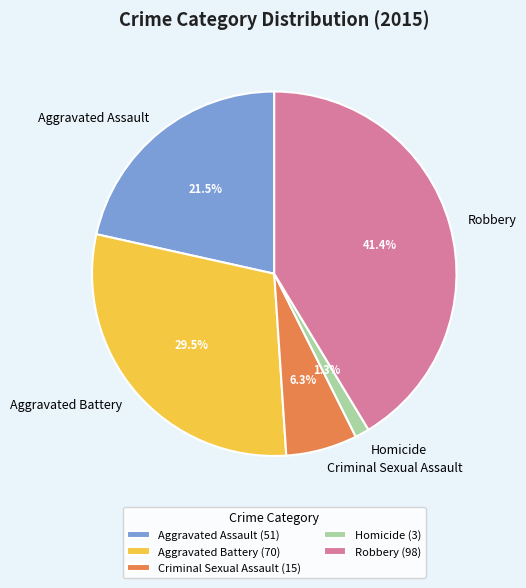

What percentage is the Robbery slice, to the nearest percent?

41%